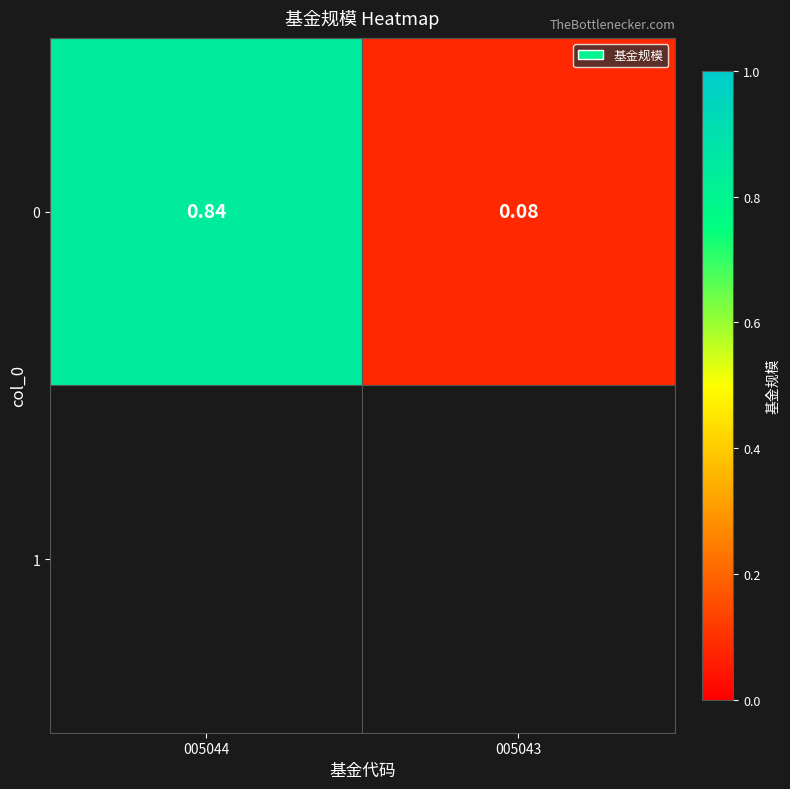

True or false: the data shows 0.1 at 005043.

True